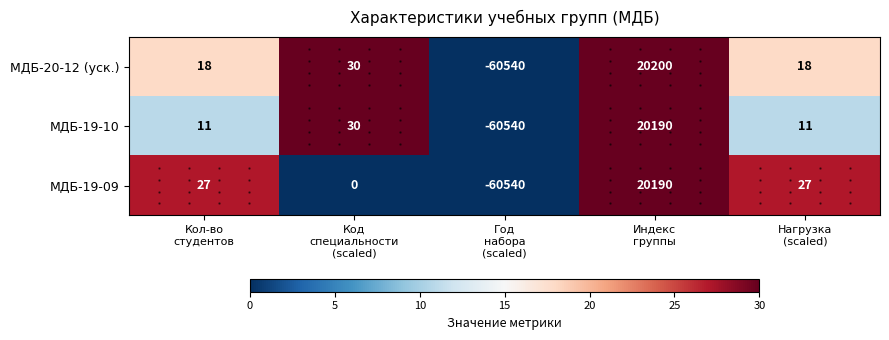

What is the average value of the МДБ-19-10 series?

-8060